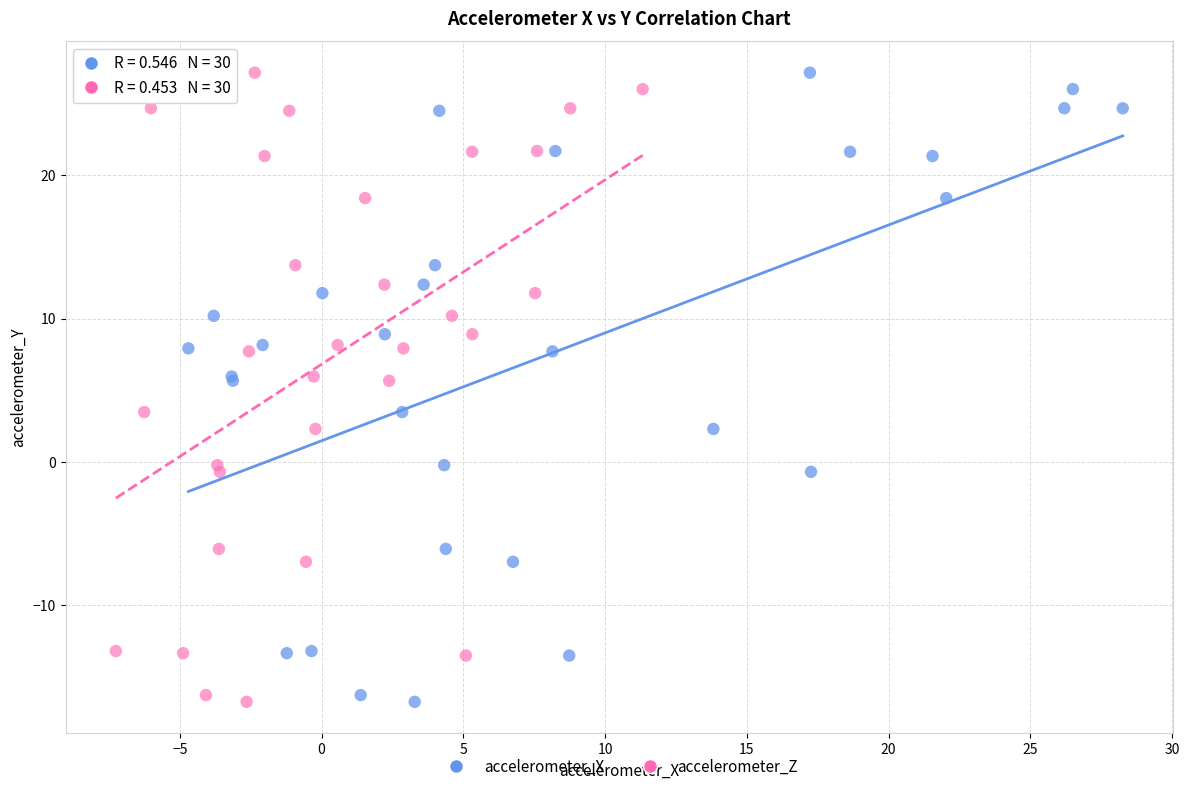

What are all the series names shown in the legend?

accelerometer_X, accelerometer_Z